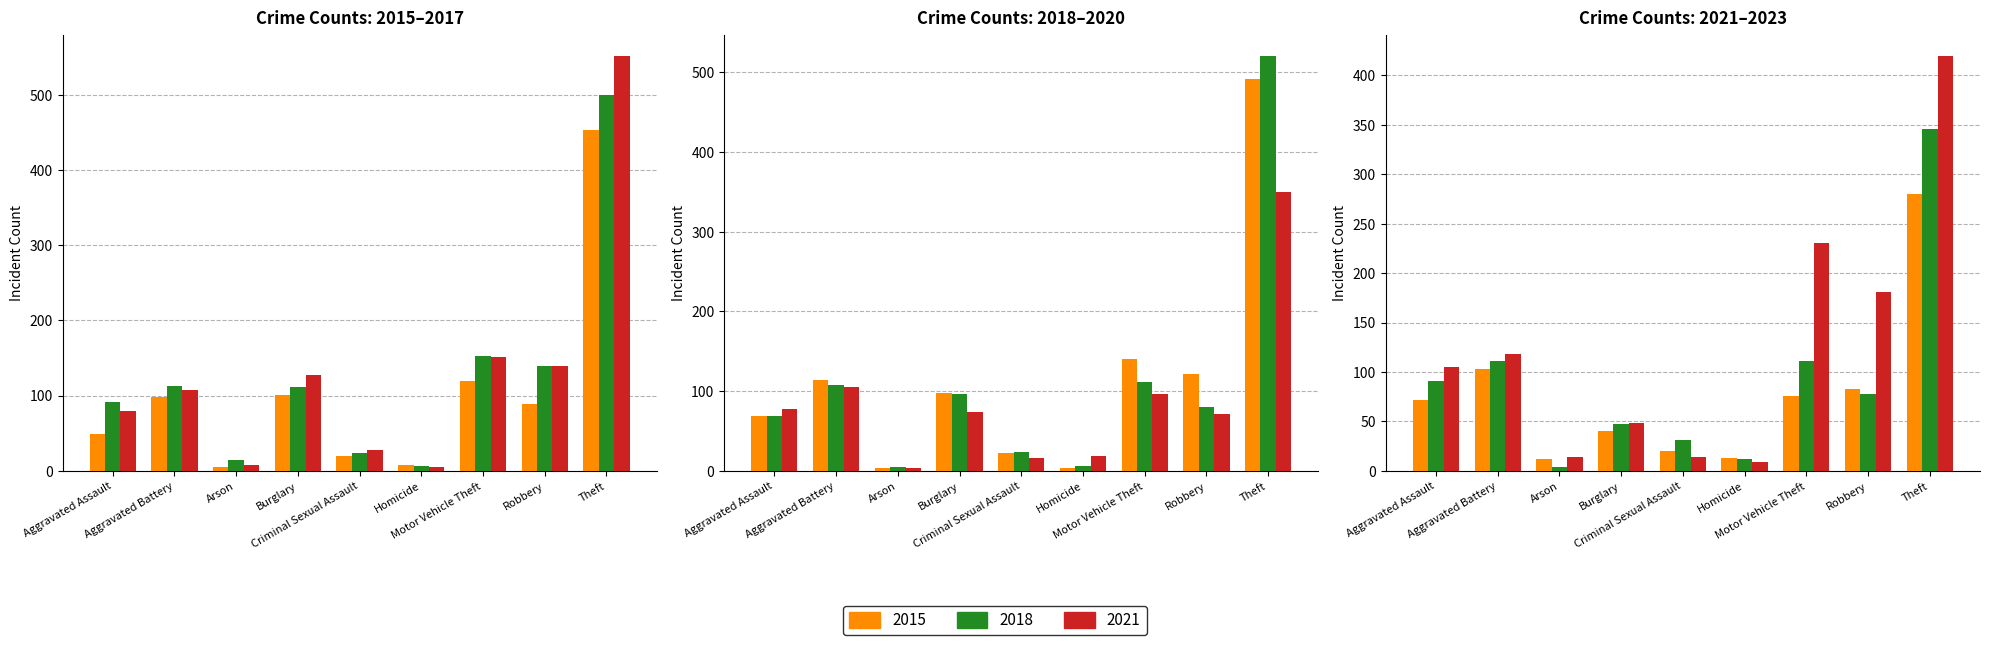

Between Homicide and Burglary, which is larger?

Burglary